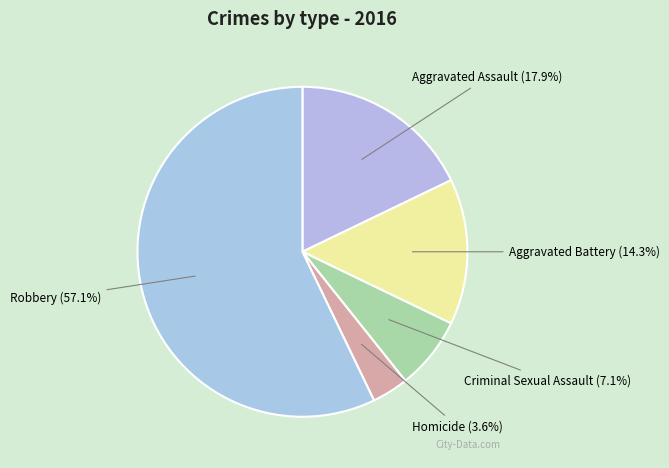

How many segments does this pie chart have?

5